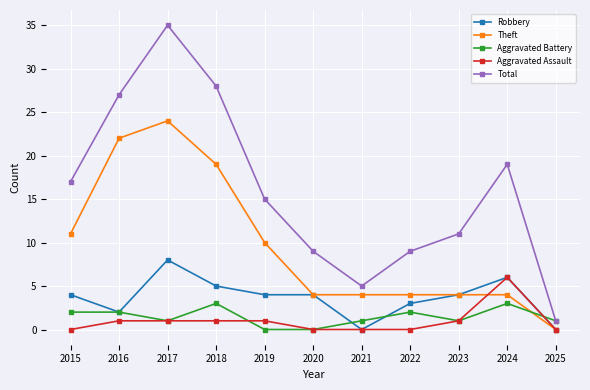

What is the value of the Theft point at the 7th from the left?

4